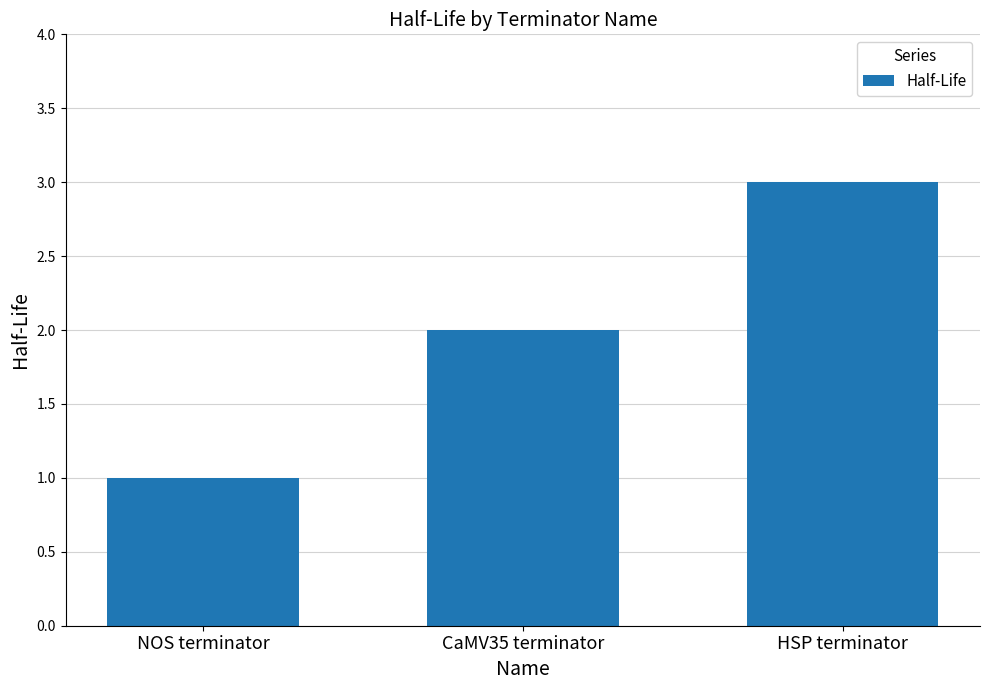

Reading left to right, transcribe all the data shown in this chart.

NOS terminator=1	CaMV35 terminator=2	HSP terminator=3